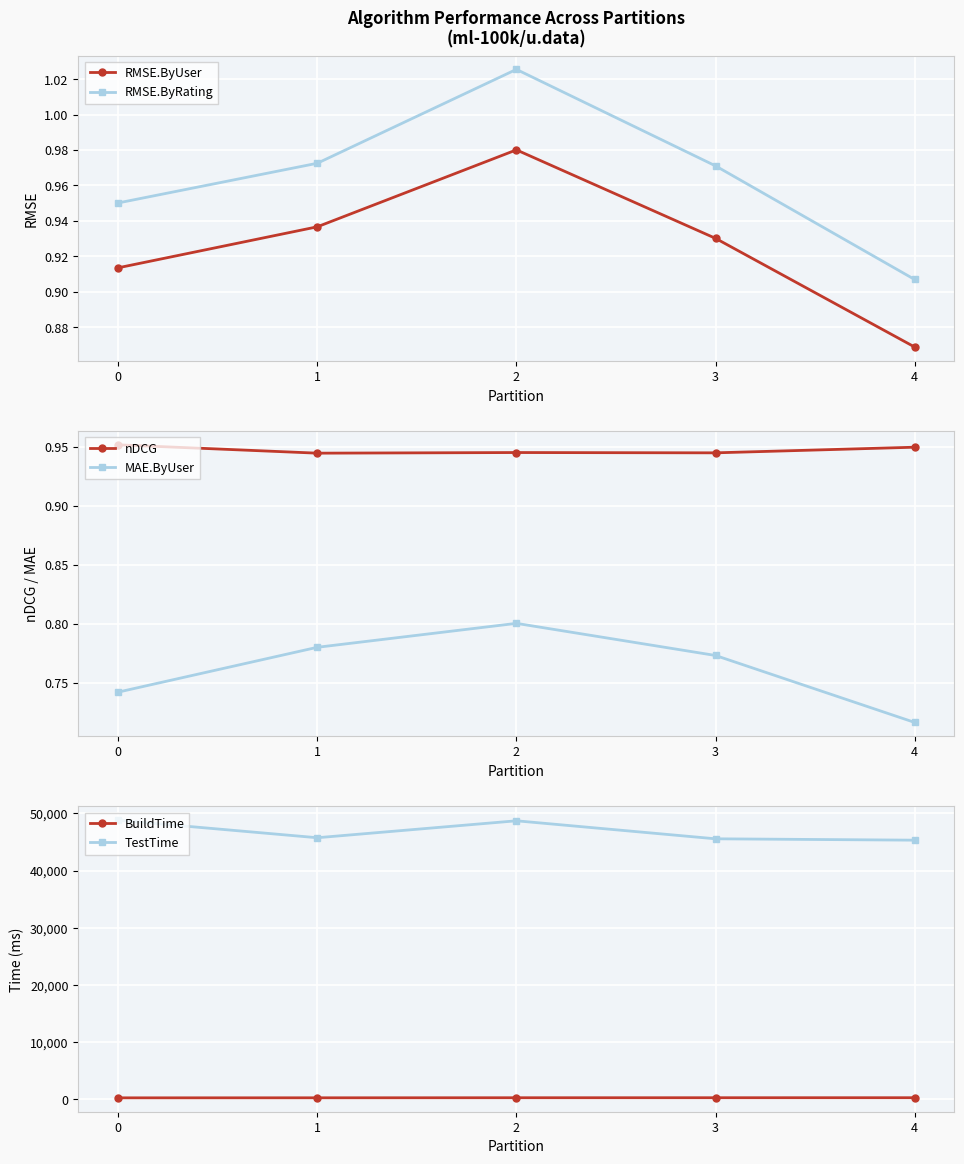

What is the value of the RMSE.ByRating point at the 3rd from the left?

1.0